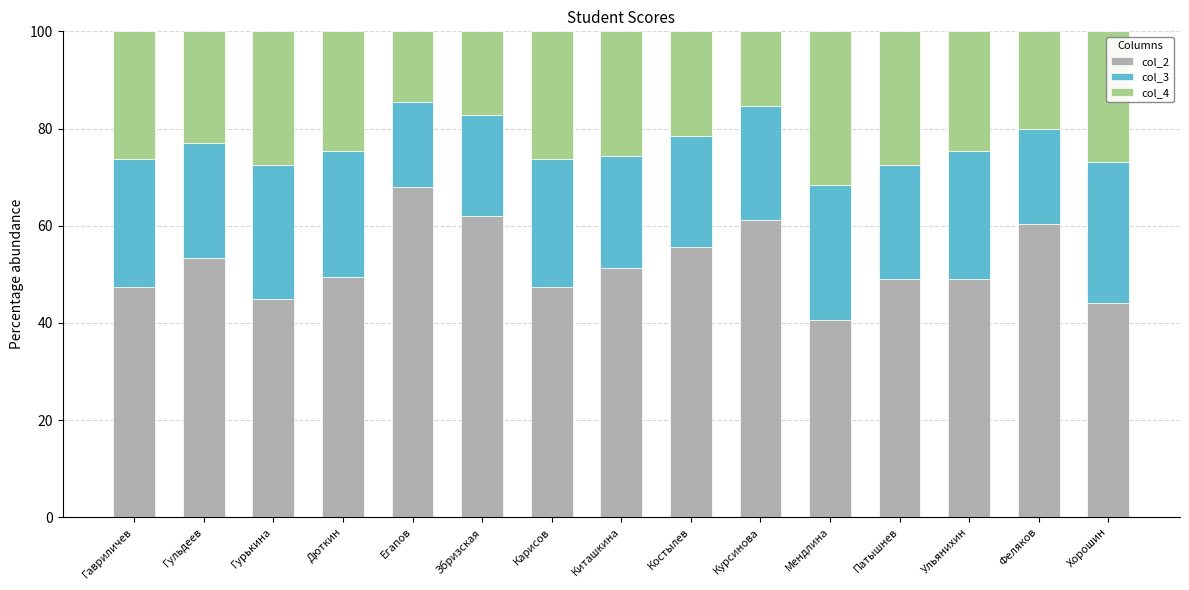

The value of col_2 at Гавриличев is 47.4. True or false?

True